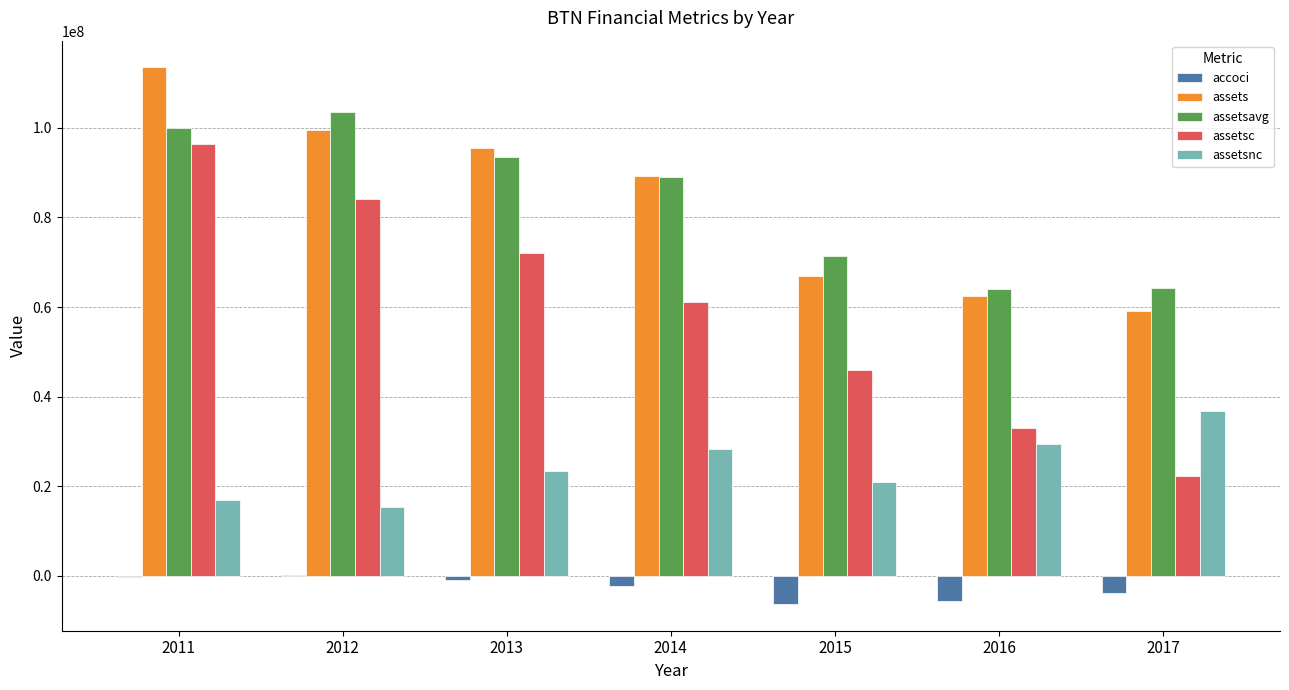

What is the difference between the assets values at 2017 and 2012?

40532000